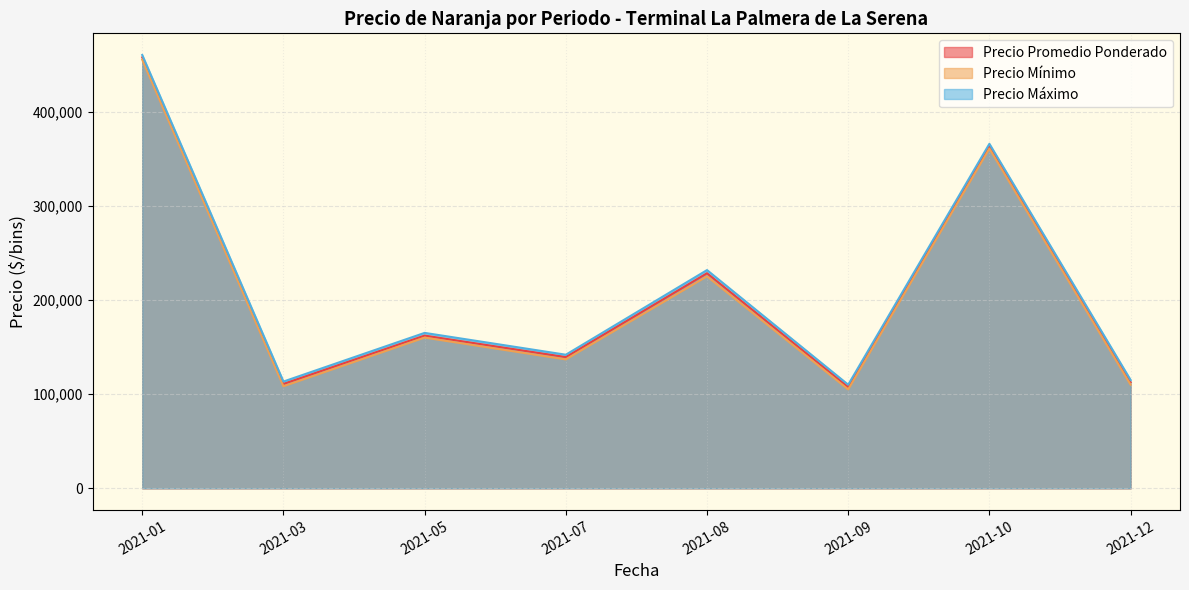

True or false: Precio maximo has more than 2 interior local peaks.

True